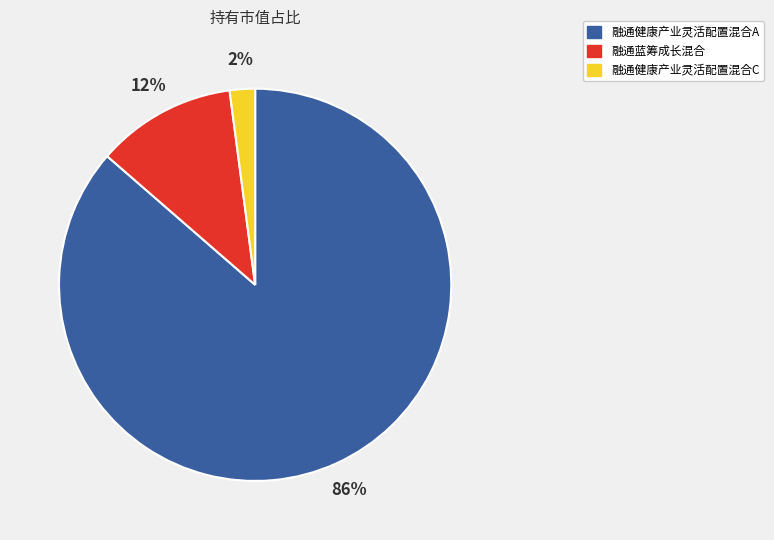

How many slices are in this pie chart?

3